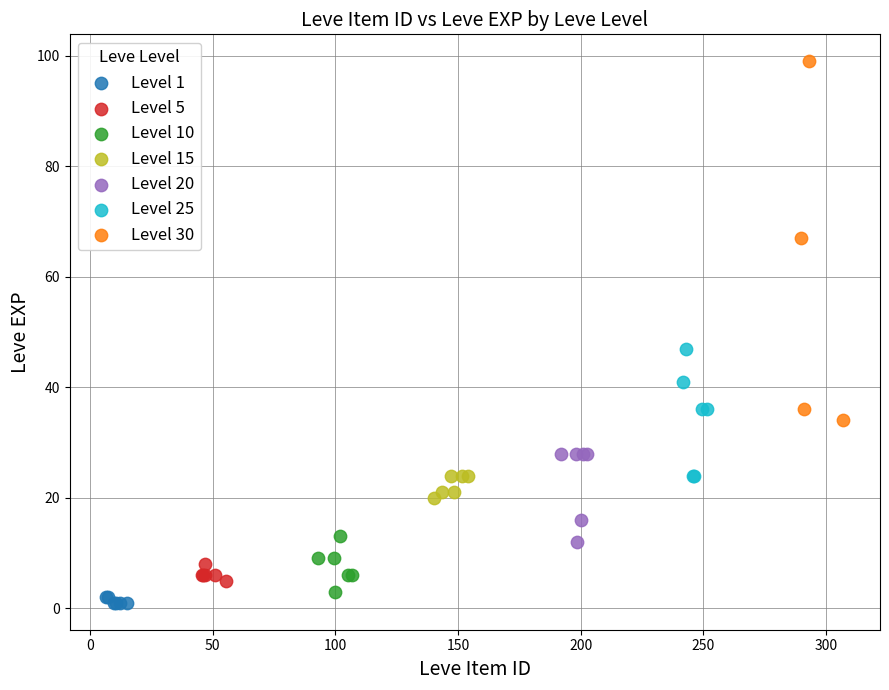

Which series has the widest spread of Y values?

Level 30